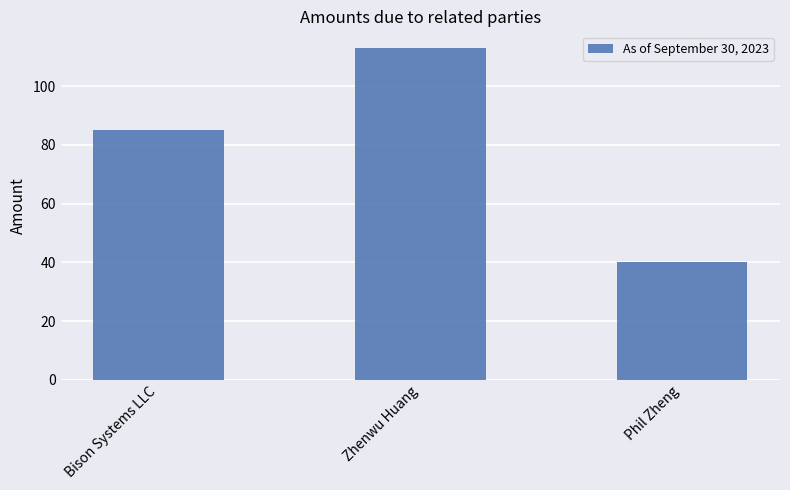

Are the bars horizontal?

No